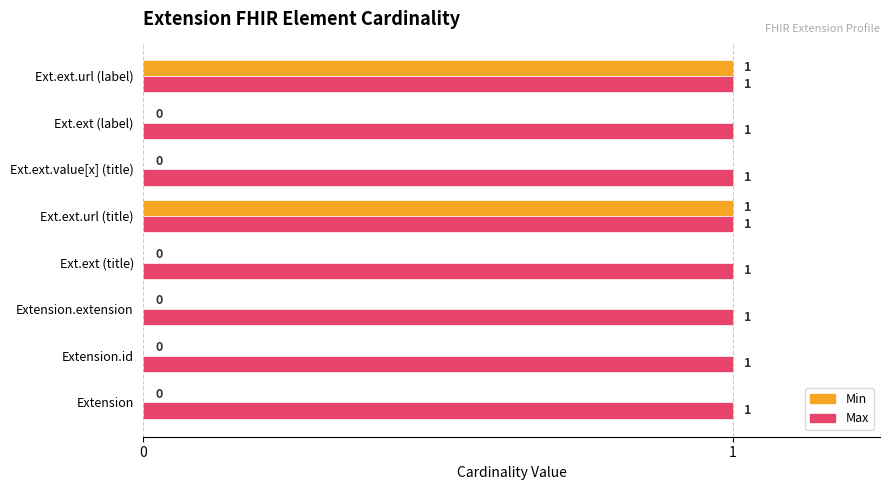

Which series changed the most between Ext.ext (title) and Ext.ext.url (title)?

Min